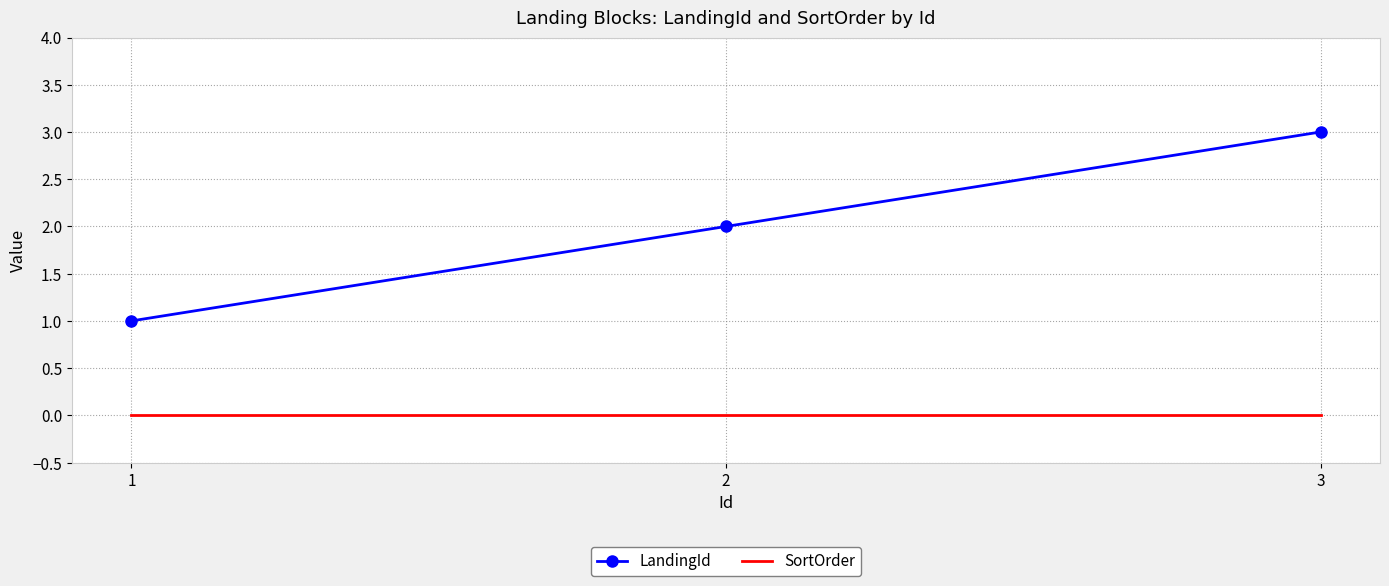

Rank the series at 2 from highest to lowest value.

LandingId, SortOrder